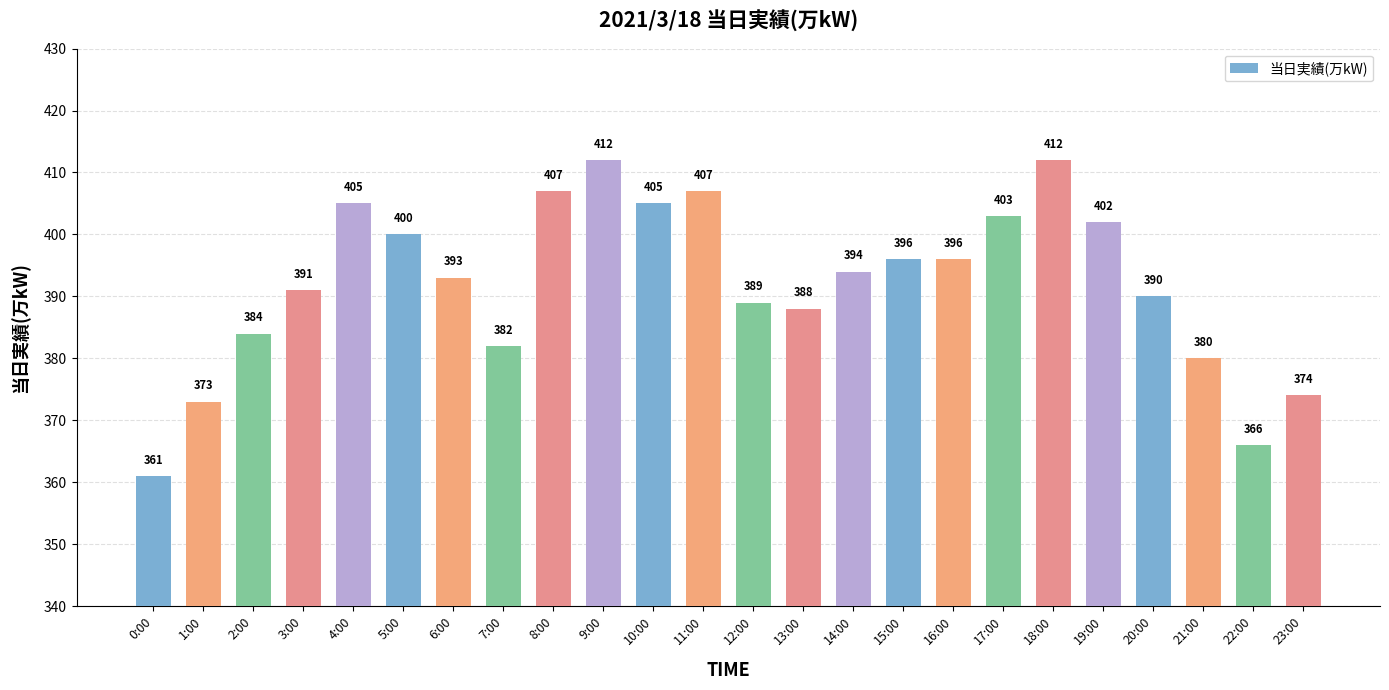

Reading left to right, what are all the values shown in this chart?

361	373	384	391	405	400	393	382	407	412	405	407	389	388	394	396	396	403	412	402	390	380	366	374